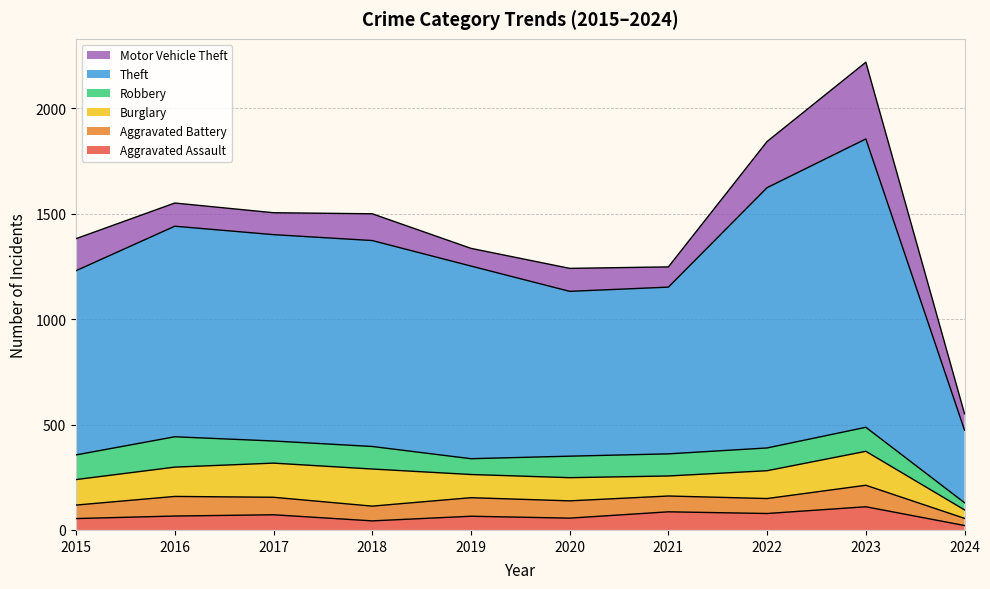

Which series has the largest total across all categories?

Theft